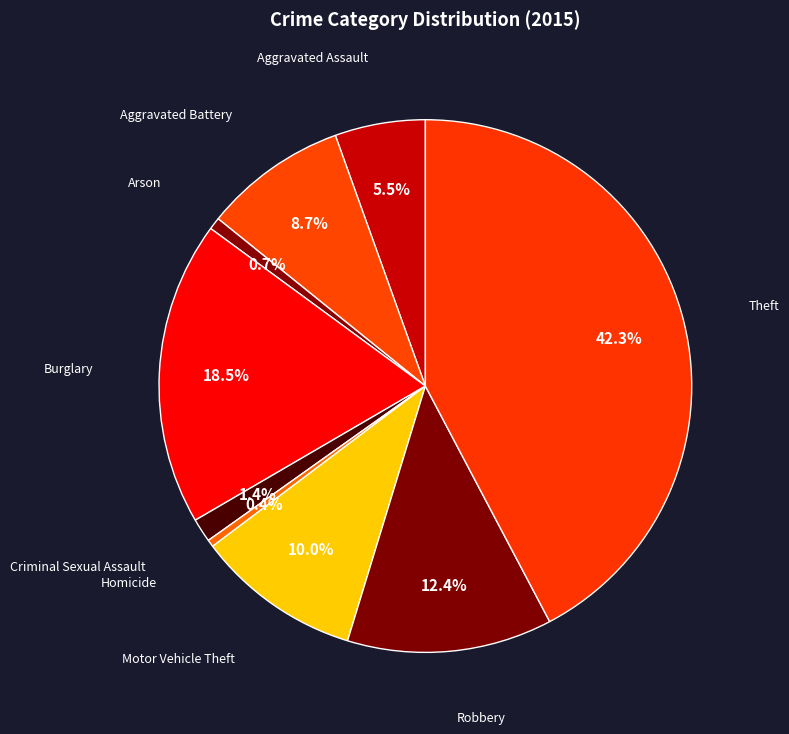

What percentage is the Motor Vehicle Theft slice, to the nearest percent?

10%